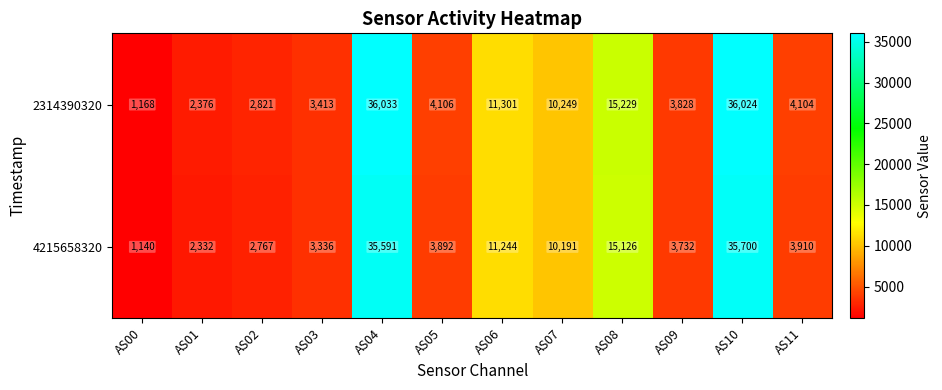

Which series has the widest spread of values?

2314390320